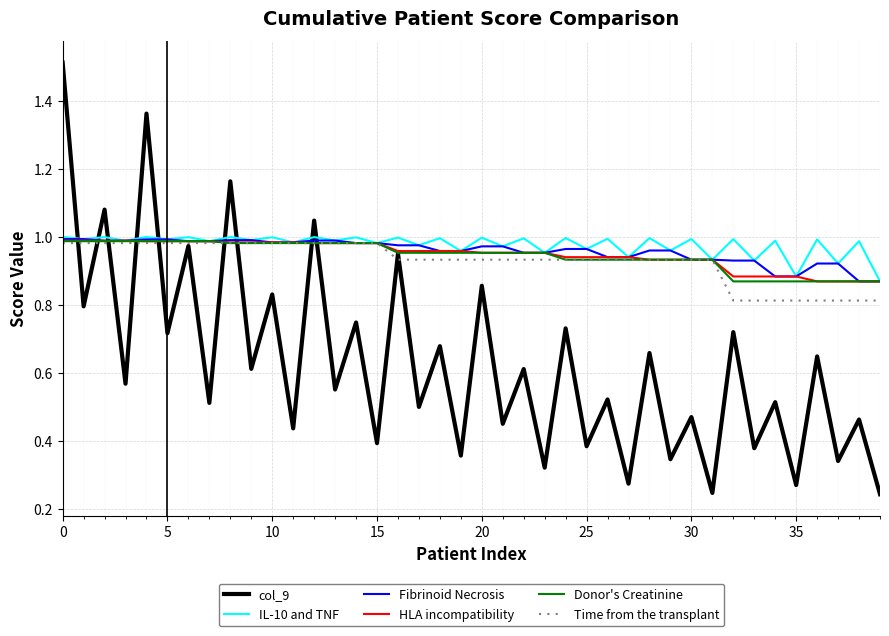

Which series has the largest range (max minus min)?

col_9